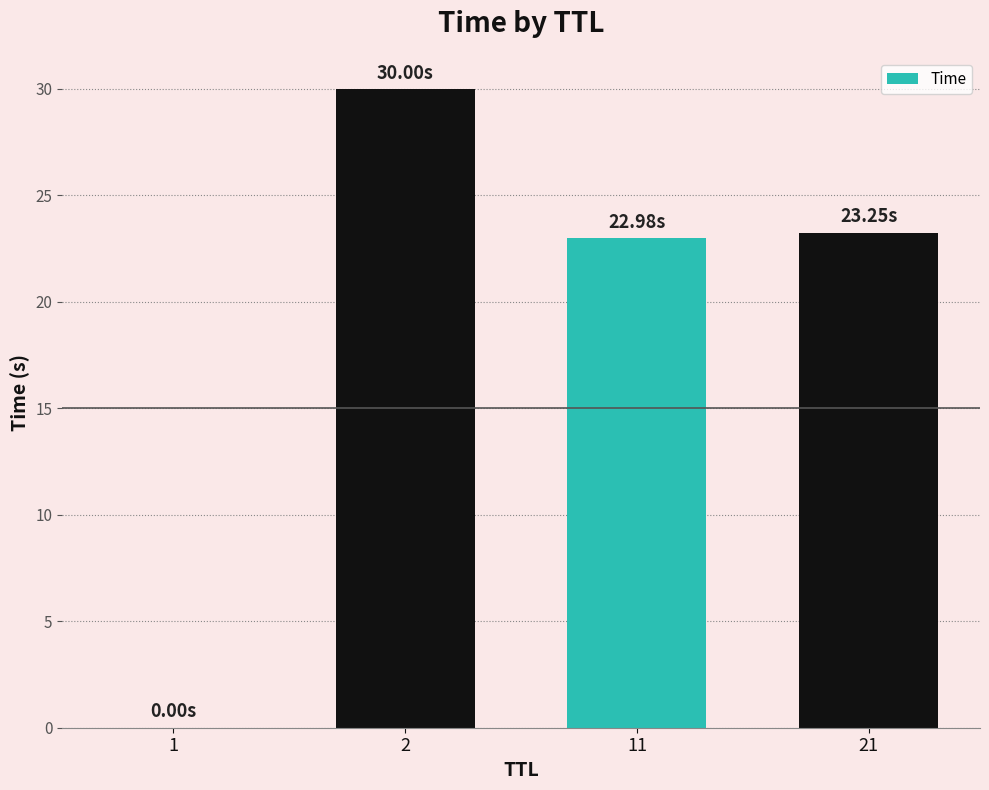

The chart shows a value of 30.0 at 2. True or false?

True